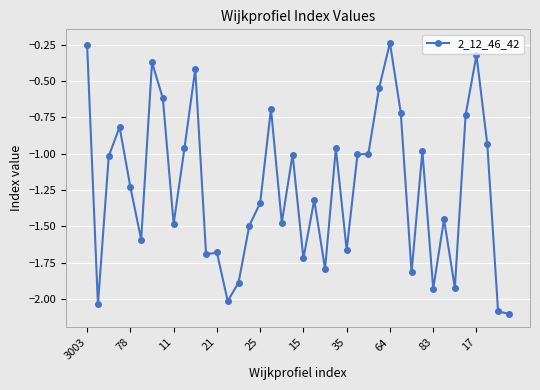

Is this an area chart (filled region under the line)?

No